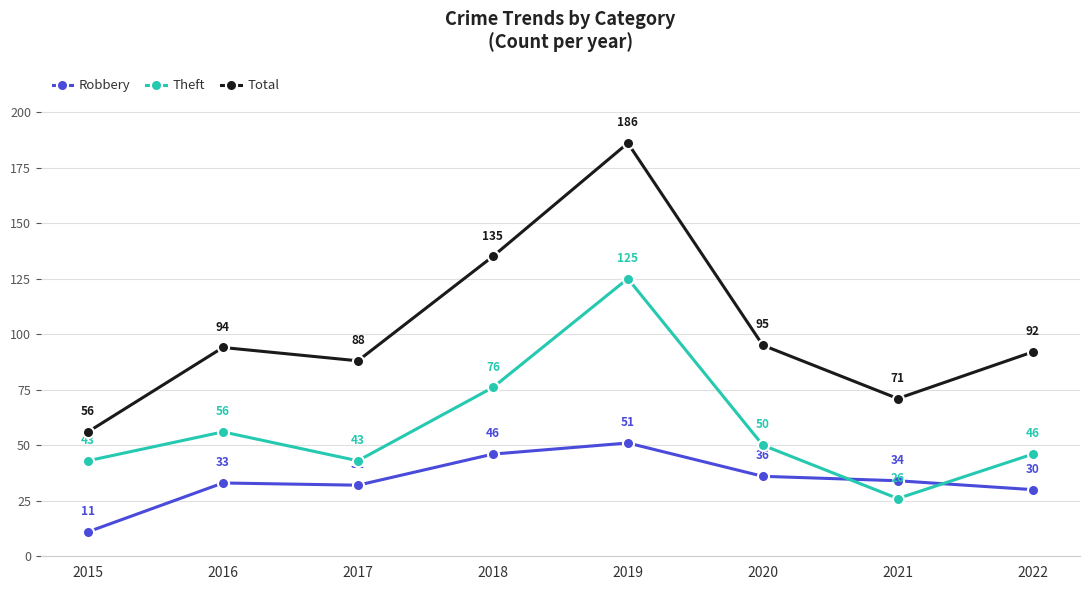

At which category does Robbery reach its first local valley?

2017